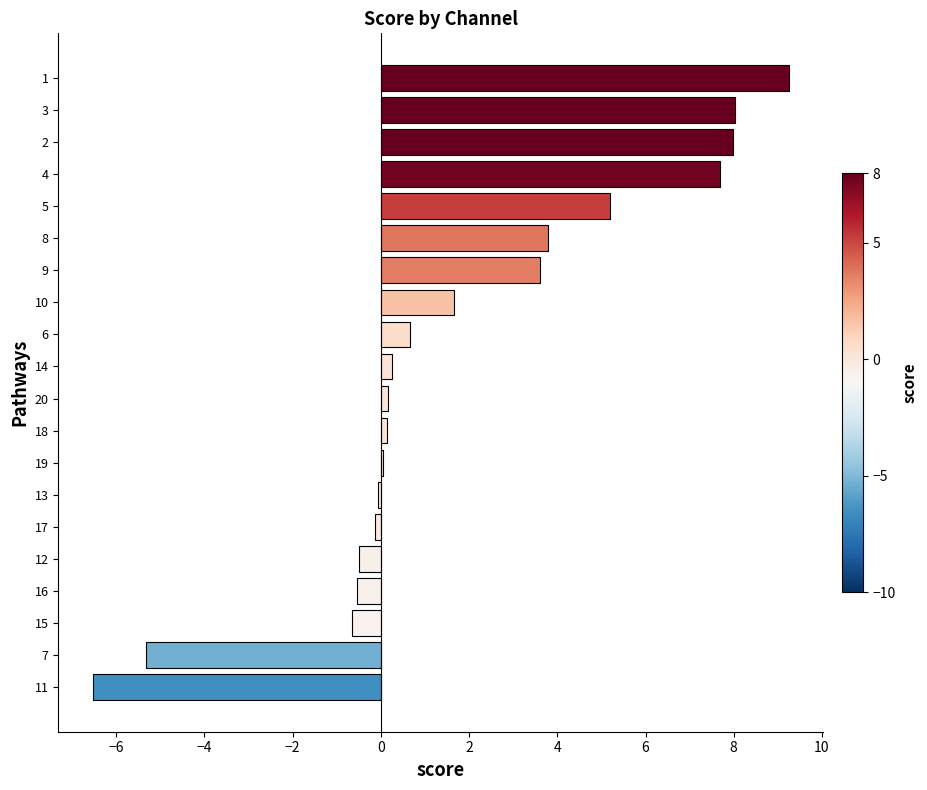

The value at 4 is 3.7. True or false?

False